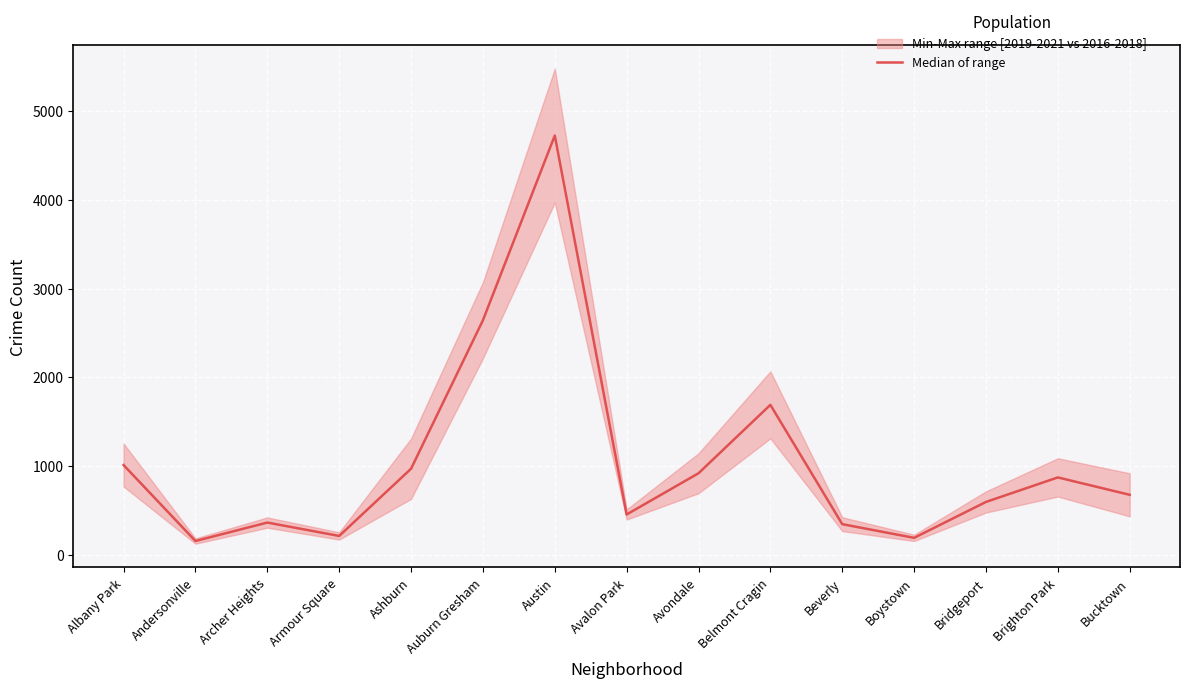

How many interior local peaks (higher than both neighbors) does the data have?

4